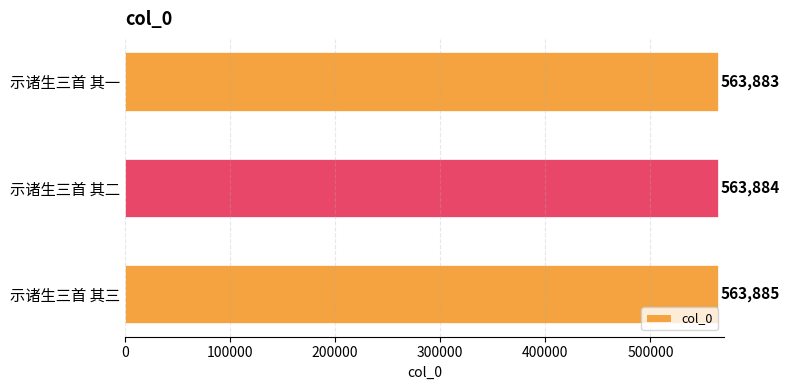

Rank the categories by value from lowest to highest.

示诸生三首 其一, 示诸生三首 其二, 示诸生三首 其三